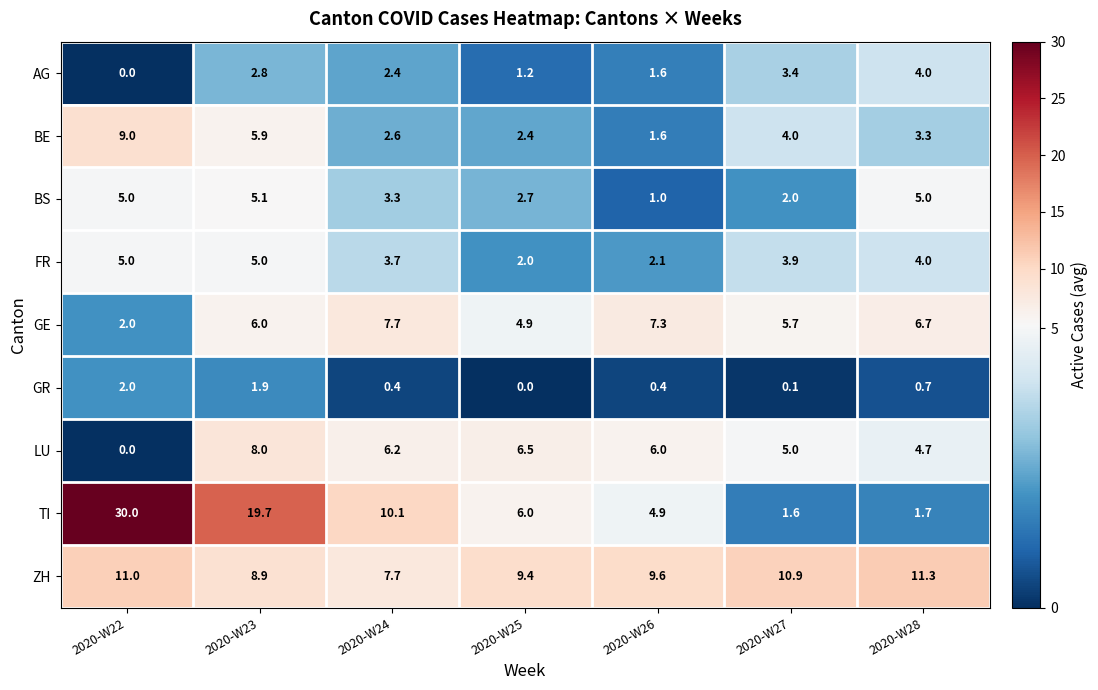

What is the approximate value of GE at 2020-W23?

6.0